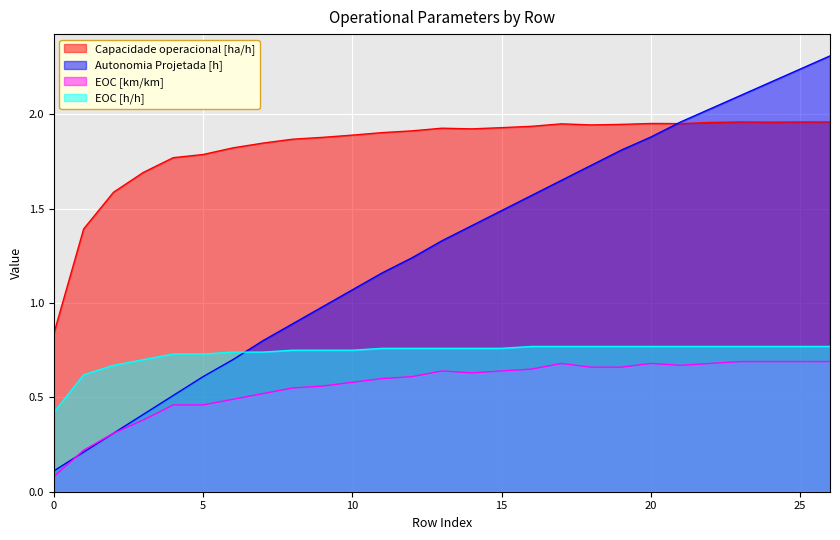

Rank the series at 20 from highest to lowest value.

Capacidade operacional [ha/h], Autonomia Projetada [h], EOC [h/h], EOC [km/km]